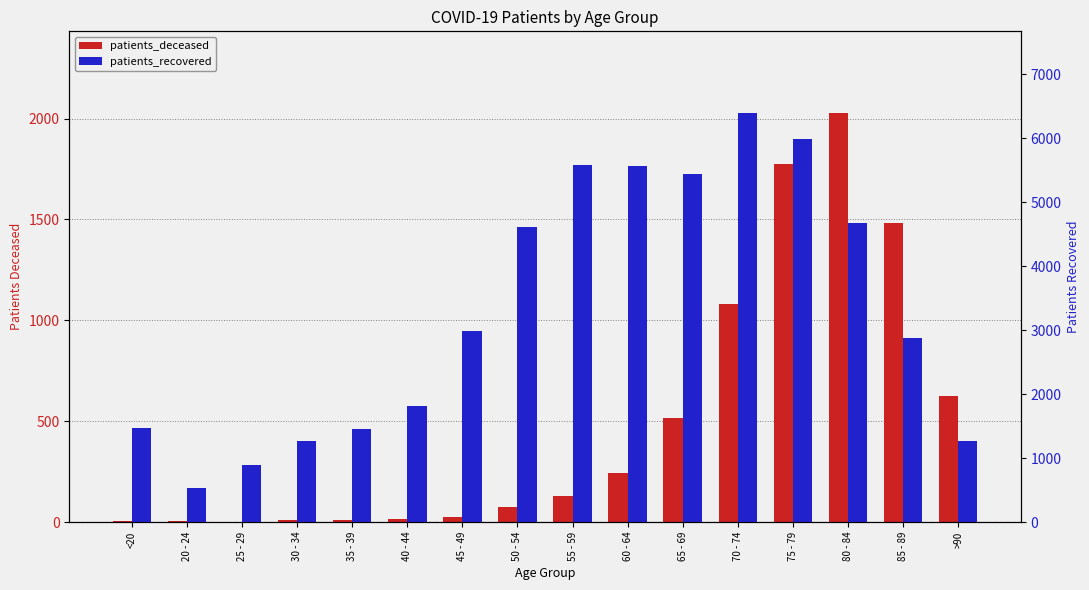

What is the label of the 15th bar from the left?

85 - 89